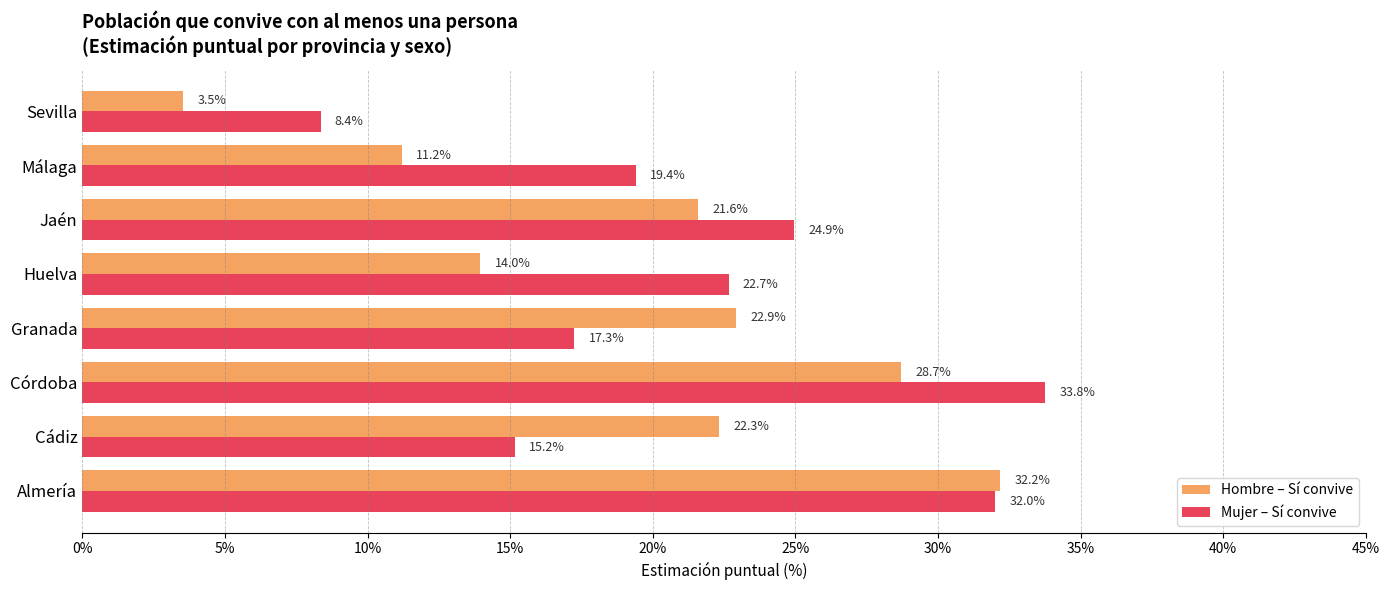

At how many categories does at least one series exceed 9?

7